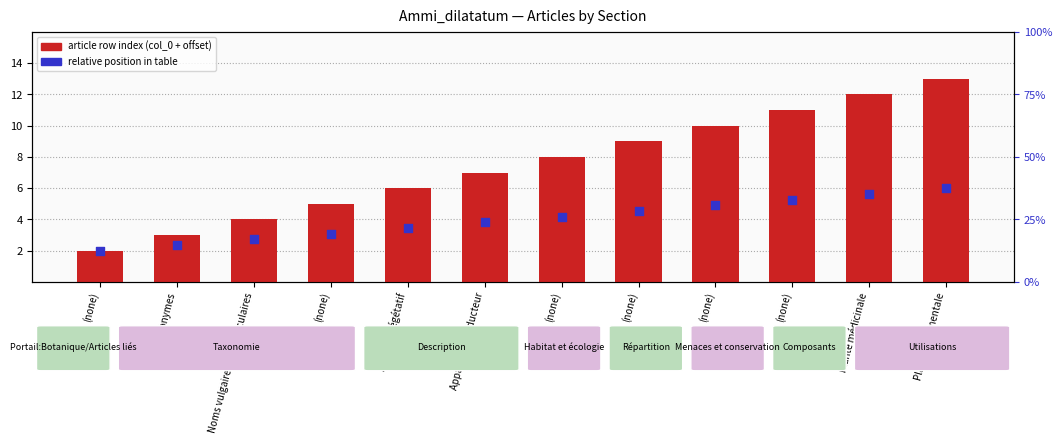

What is the total value across all series at (none)?

4.0